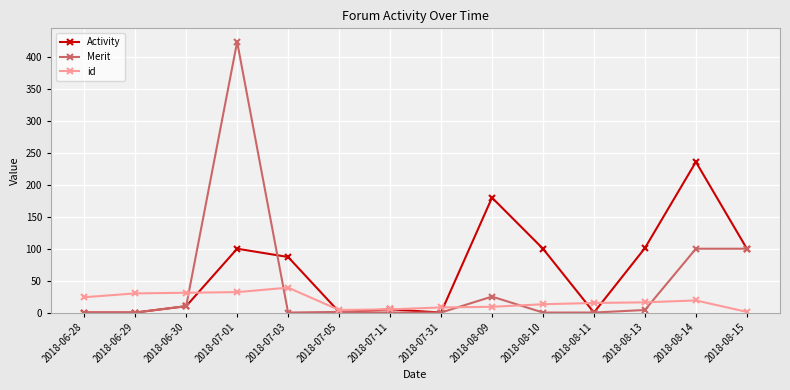

At how many categories does at least one series exceed 317?

1